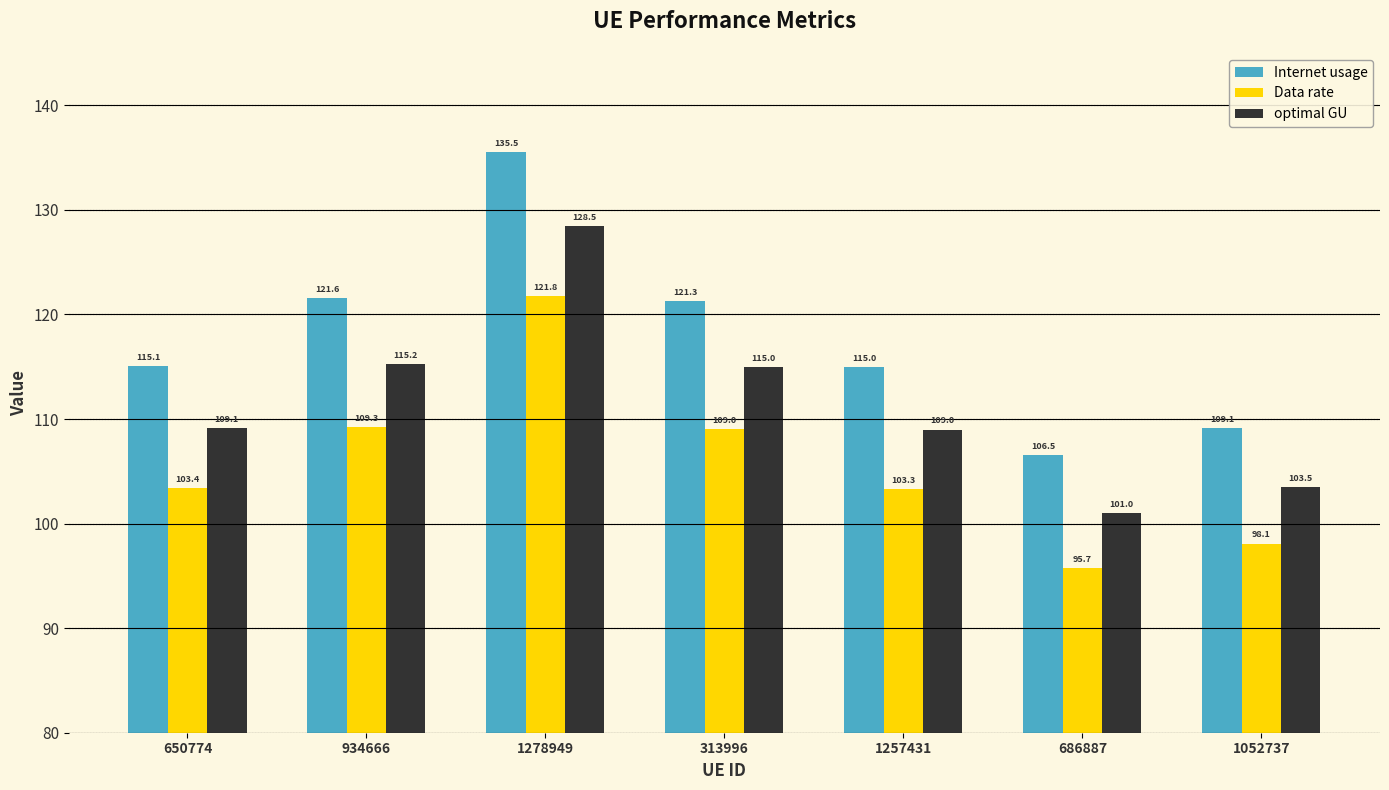

At which category does the chart reach its peak across all series?

1278949